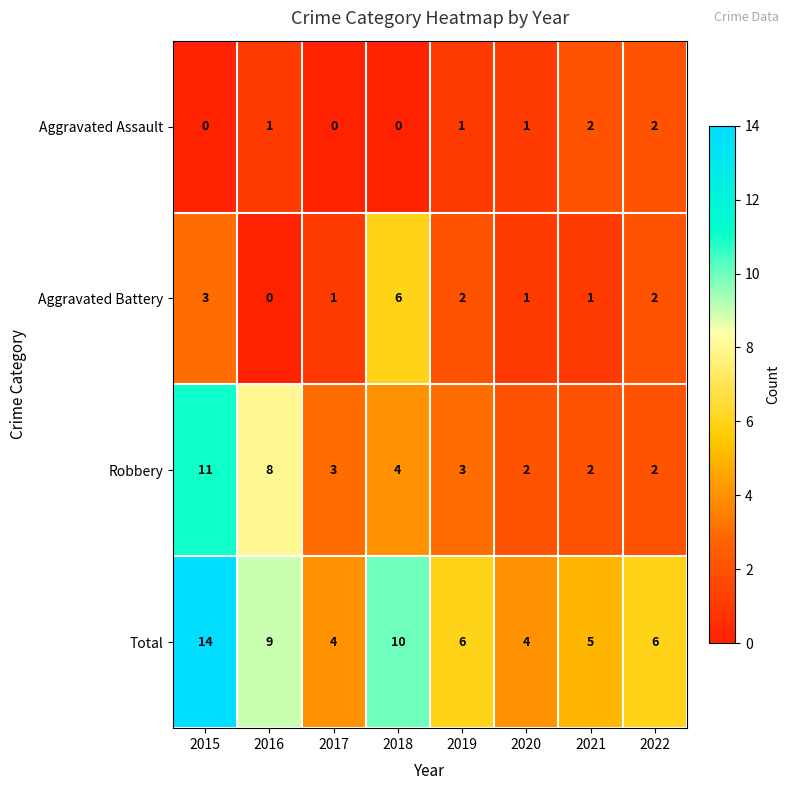

Which series has the largest total across all categories?

Total